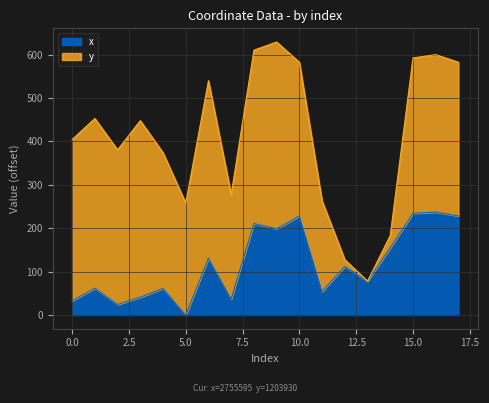

How many interior local valleys (lower than both neighbors) does the data have?

6